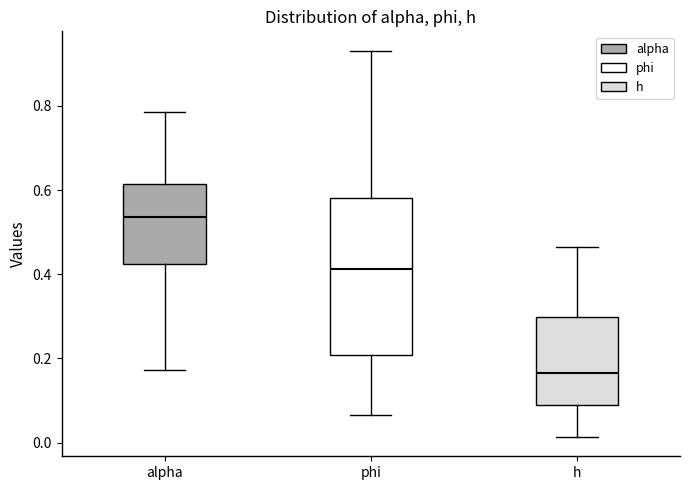

Which box has the highest median line?

alpha